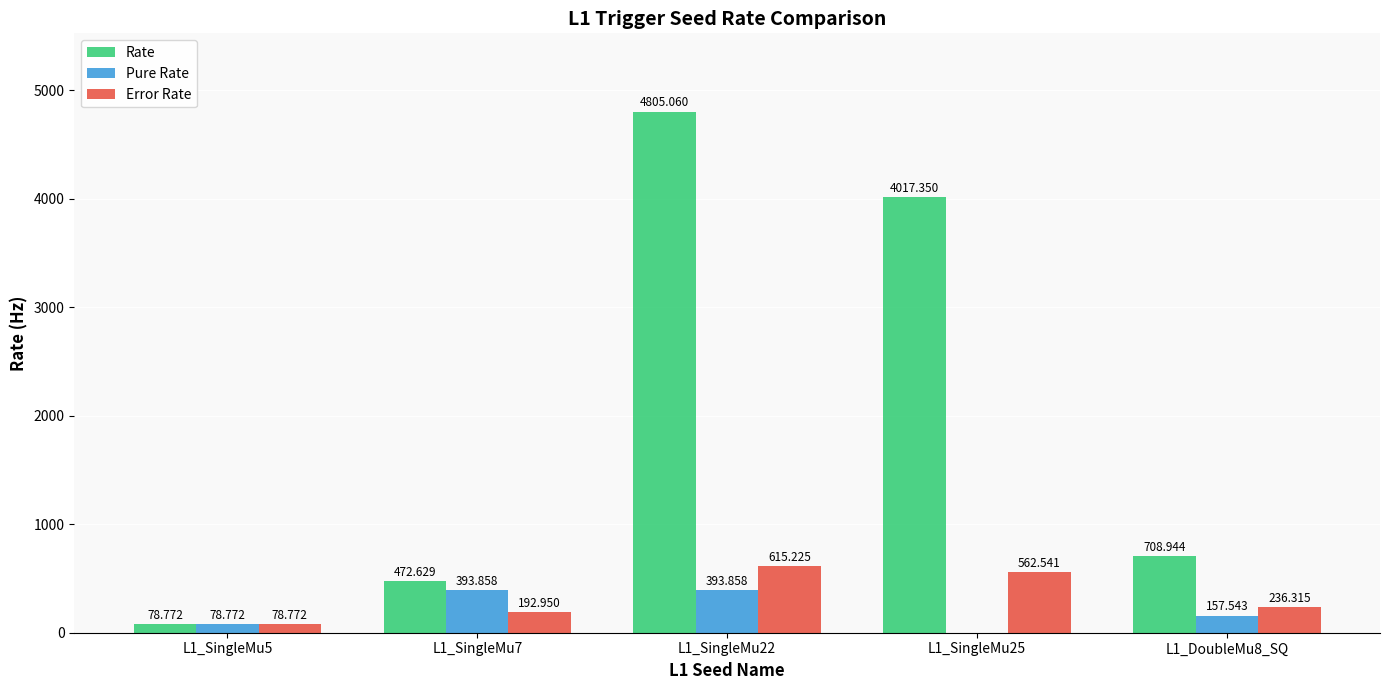

Read the Pure Rate value at L1_SingleMu7.

393.9